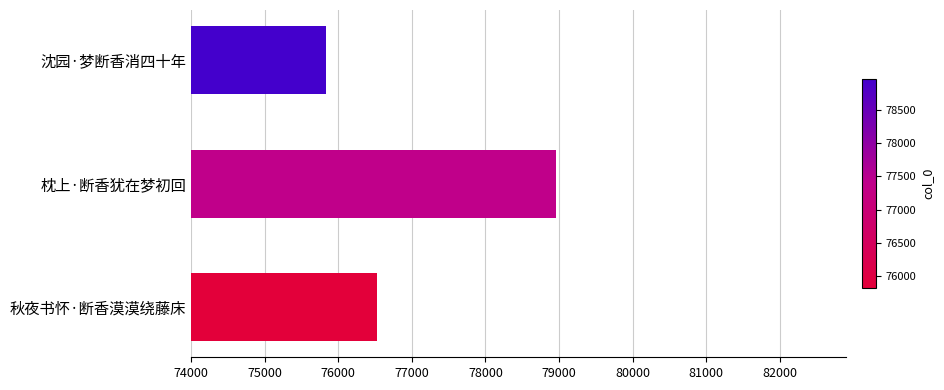

How many bars are there in total?

3